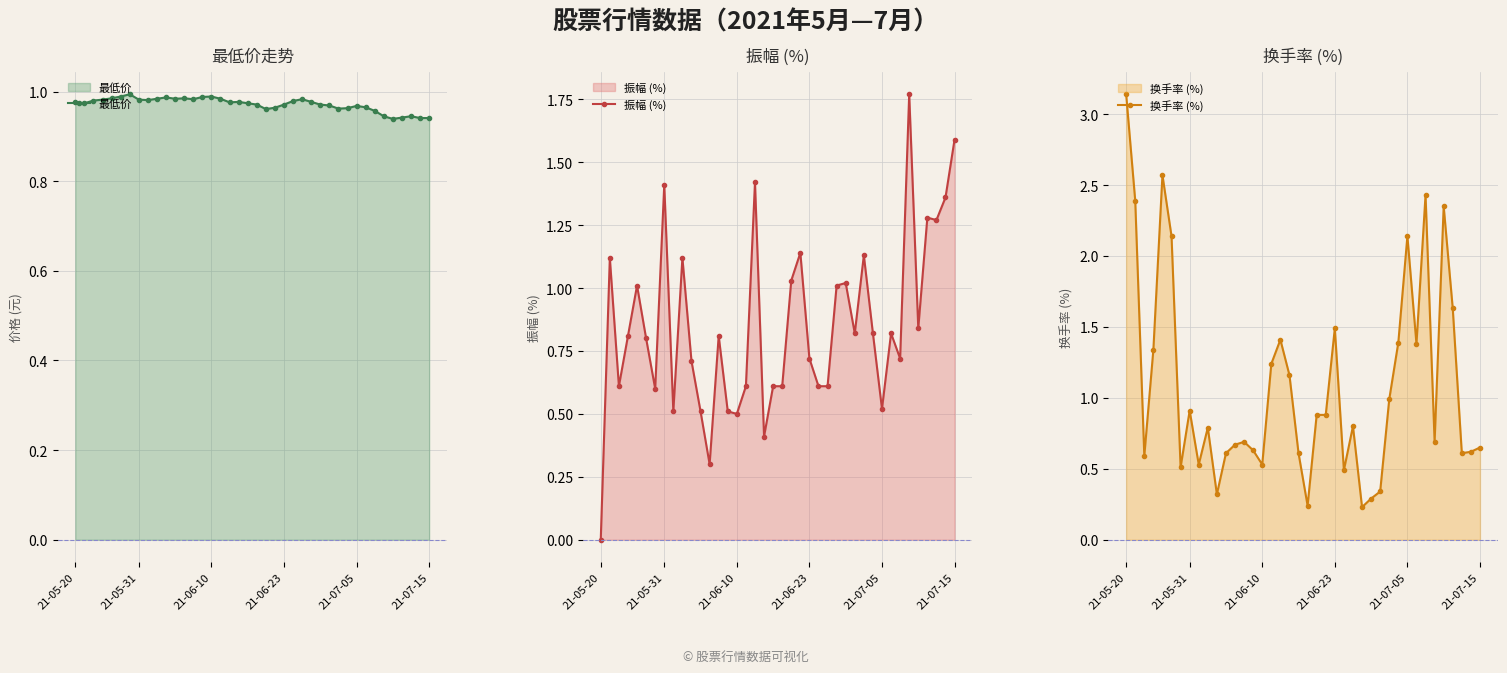

Count the number of data series in this chart.

3